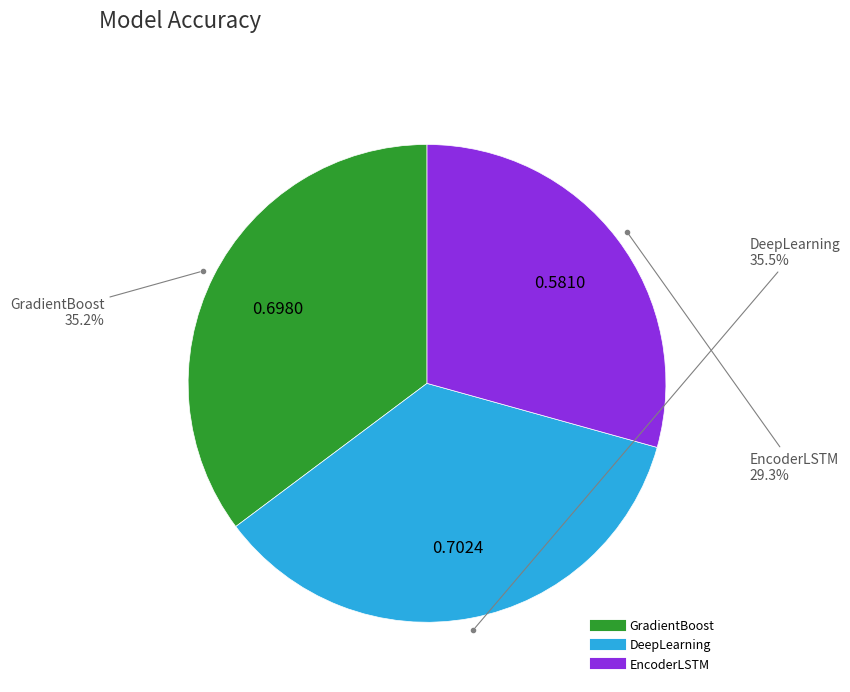

Which category has the smallest portion of the pie?

EncoderLSTM